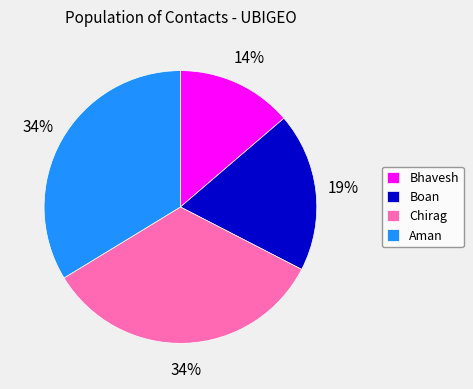

To the nearest percent, what portion does Aman represent?

34%